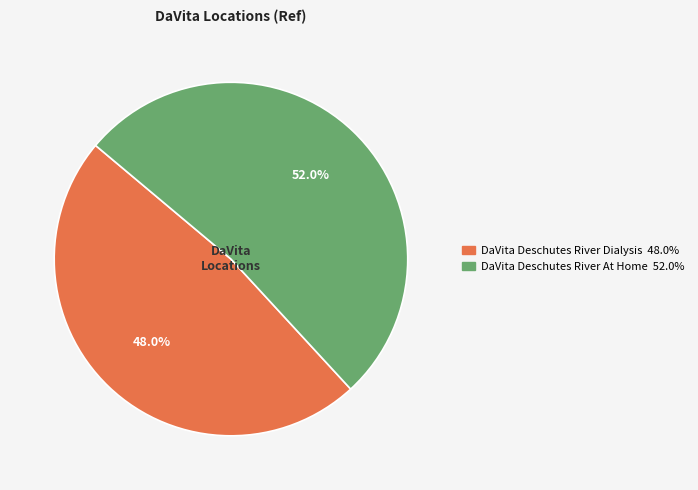

What percentage is NOT represented by DaVita Deschutes River At Home?

48.0%